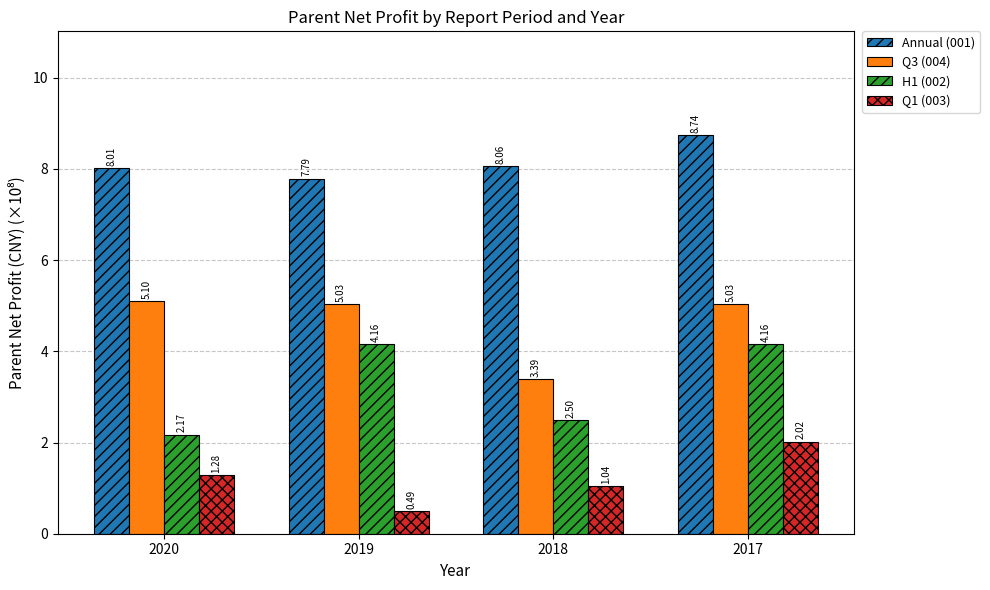

What is the value of the Annual (001) bar at the 1st from the left?

8.0